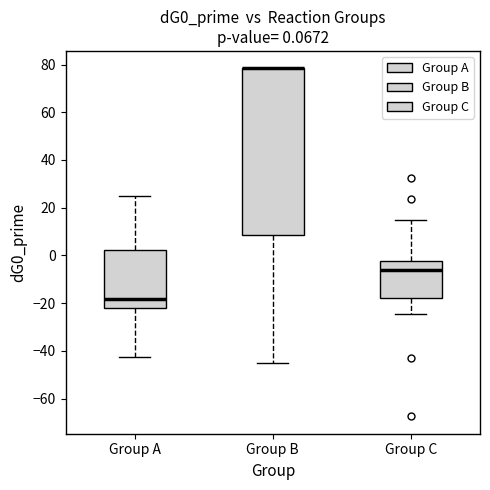

Which box is the tallest, from its lower edge to its upper edge?

Group B